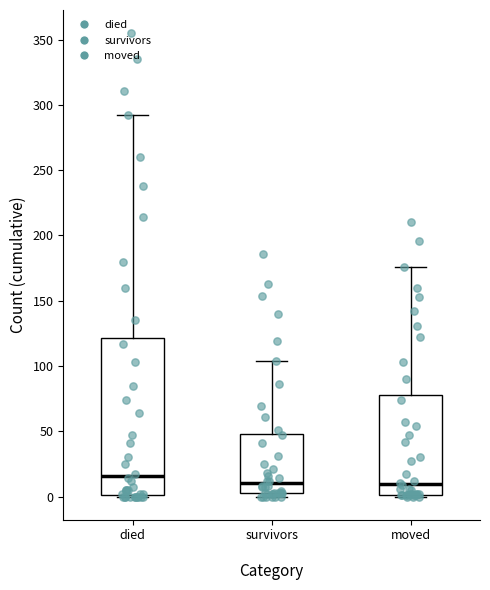

Reading left to right, transcribe this box plot: for each box, give where its median line is, the range the box spans, and where its two whiskers end, as read against the y-axis. The values are not printed on the chart, so give them approximately, as read against the axis.

died: median 15, box 0 to 120, whiskers 0 to 290
survivors: median 10, box 5 to 50, whiskers 0 to 105
moved: median 10, box 0 to 80, whiskers 0 to 175